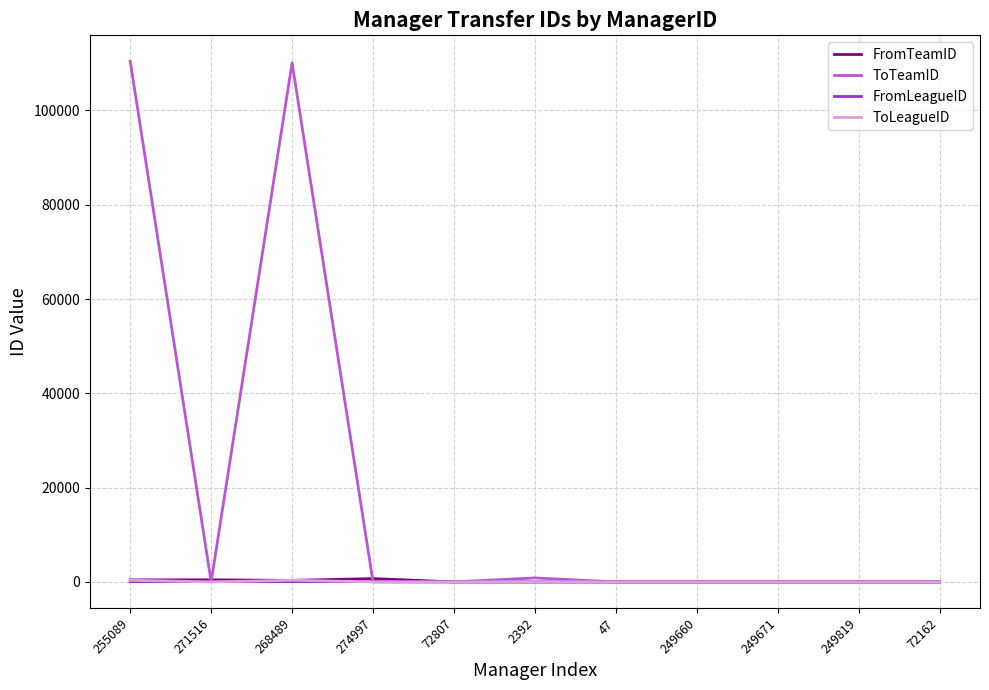

What position from the right is 249660?

4